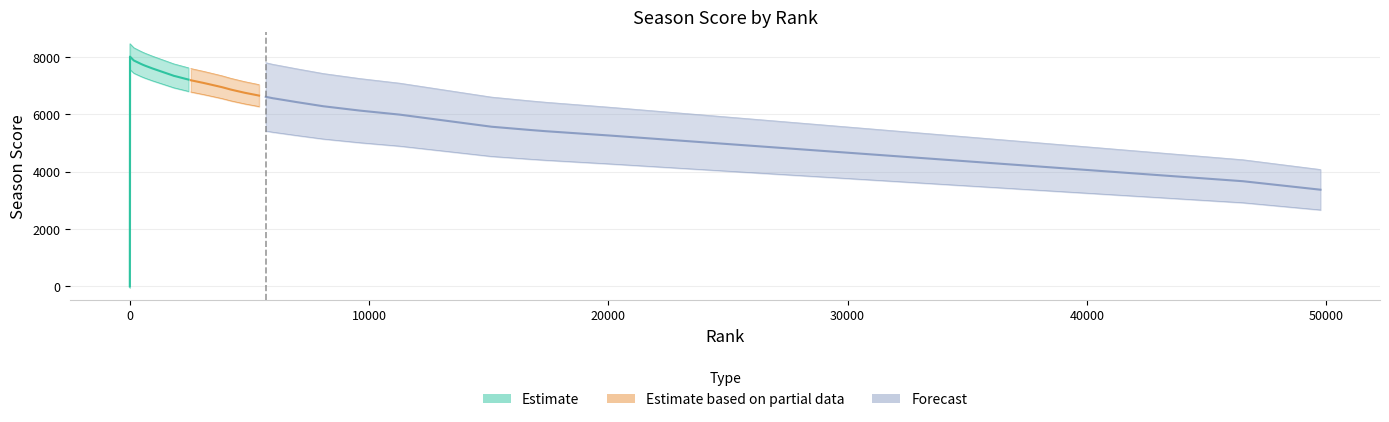

Is it true that the value at 3025 is 4161?

False